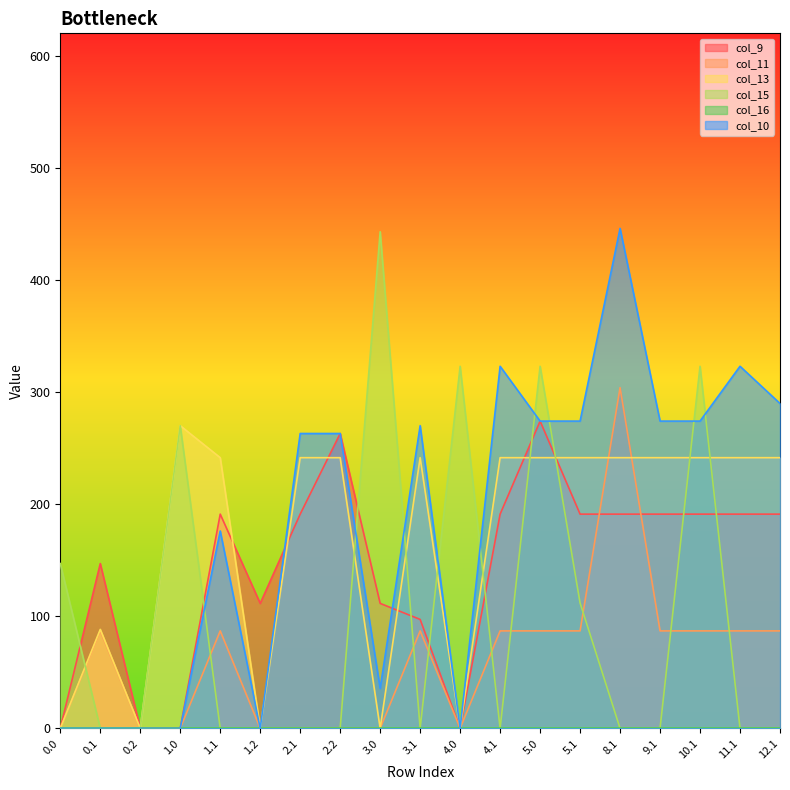

List the labels in order of col_13 value, largest first.

1.0, 1.1, 2.1, 2.2, 3.1, 4.1, 5.0, 5.1, 8.1, 9.1, 10.1, 11.1, 12.1, 0.1, 0.0, 0.2, 1.2, 3.0, 4.0